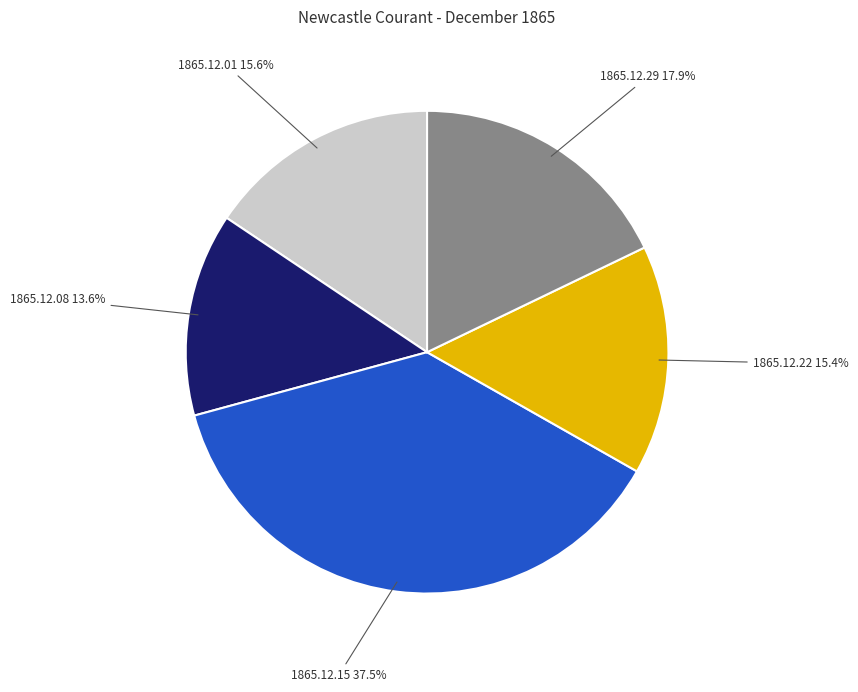

Does any single category account for the majority?

No